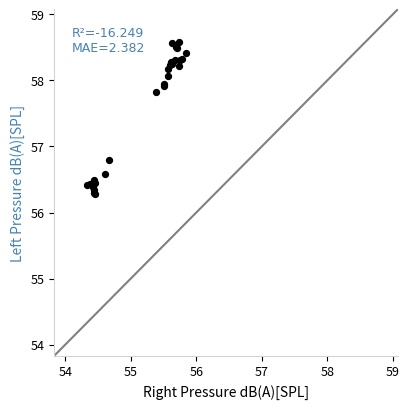

What Y value in the scatter plot is closest to 57?

56.8